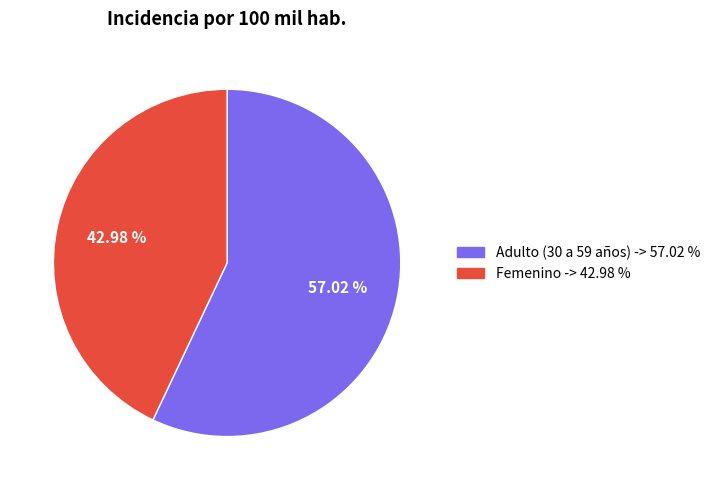

To the nearest percent, what portion does Adulto (30 a 59 años) represent?

57%